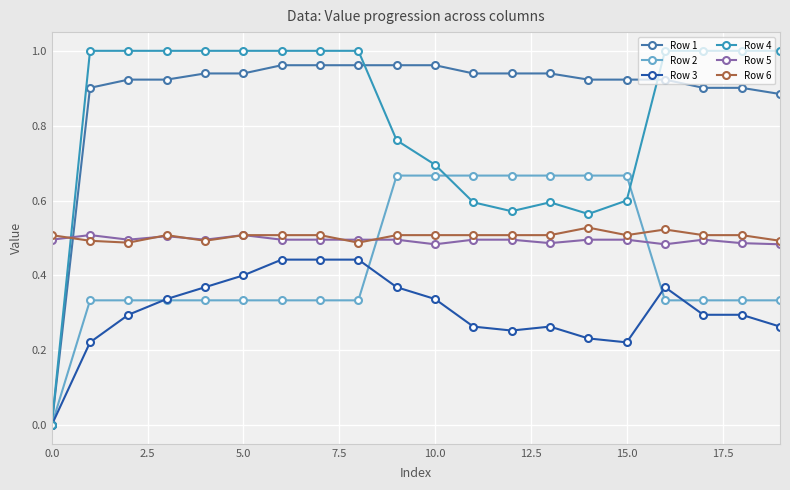

Which series has the largest total across all categories?

Row 1